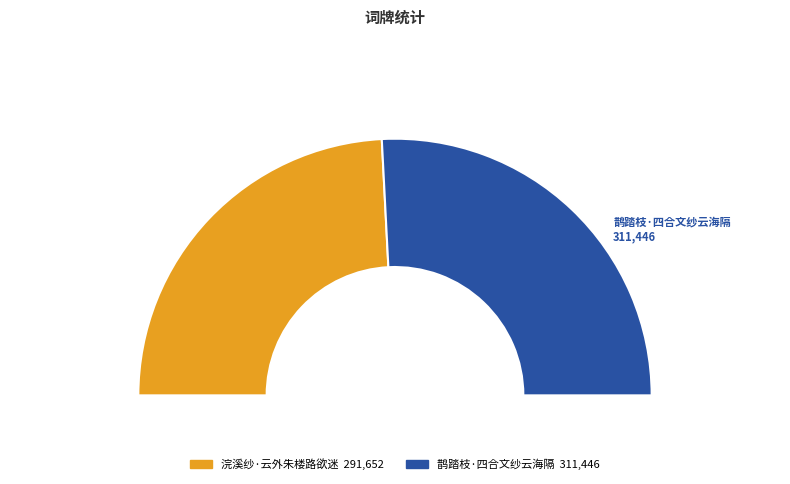

What percentage is the 浣溪纱·云外朱楼路欲迷 slice, to the nearest percent?

48%